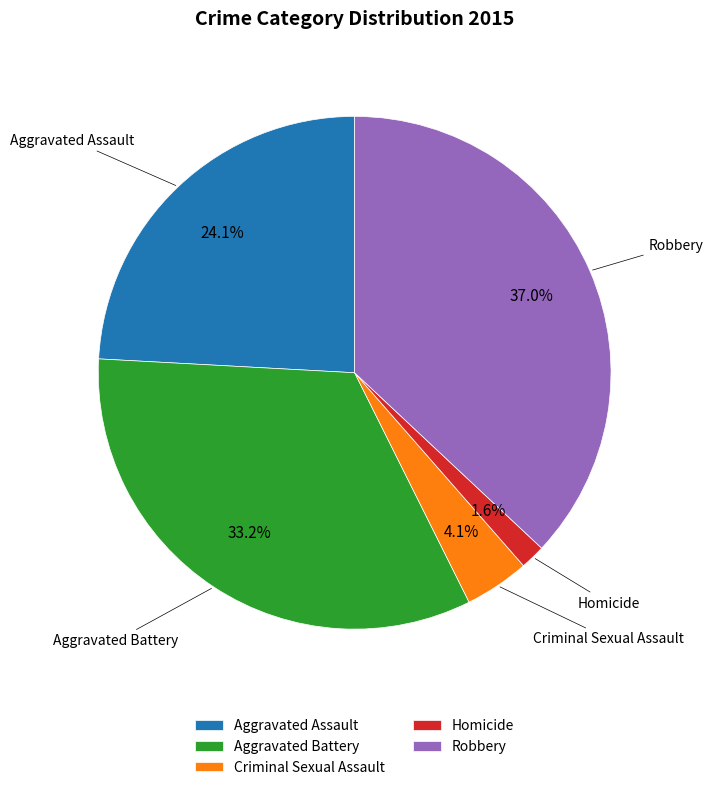

To the nearest percent, what is the difference between the largest and smallest slice percentages?

35%